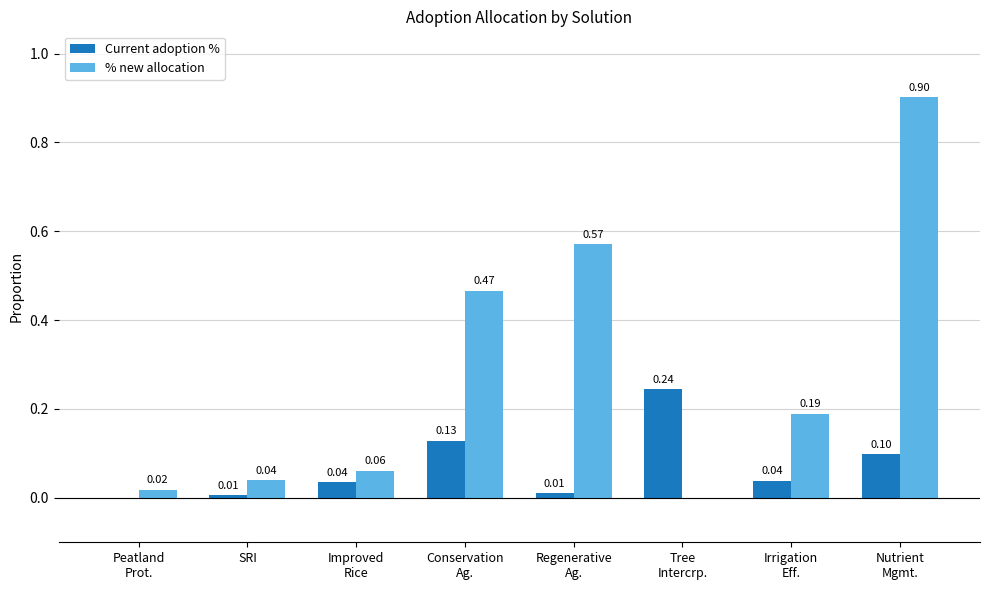

Which series has the largest total across all categories?

% new allocation